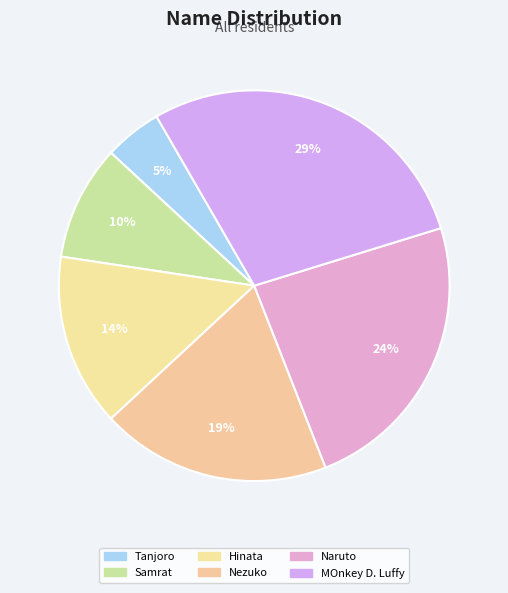

Which category has the smallest portion of the pie?

Tanjoro